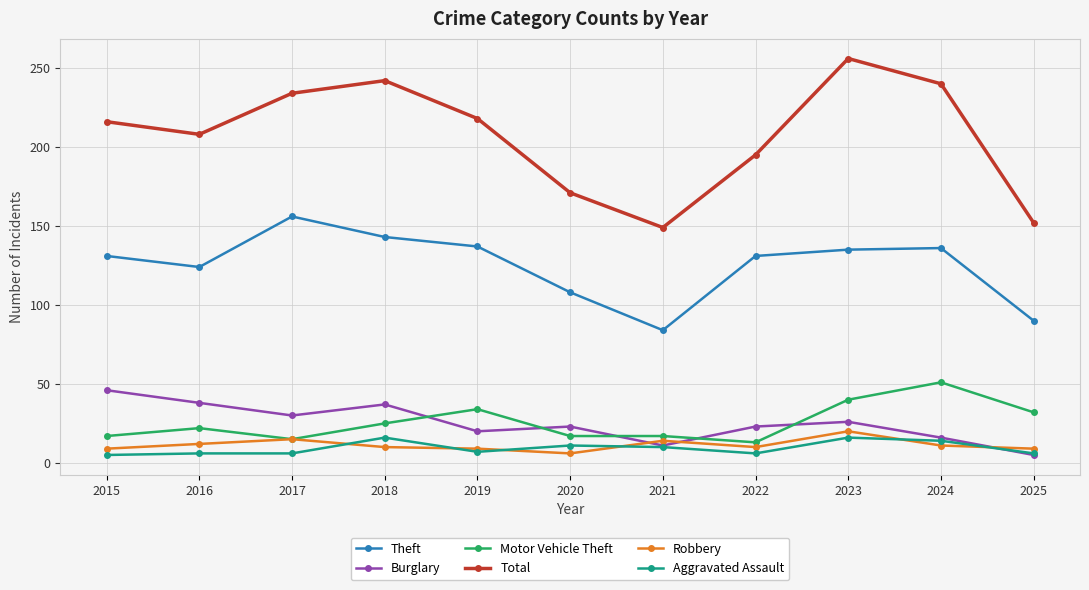

How many lines are shown in the chart?

6